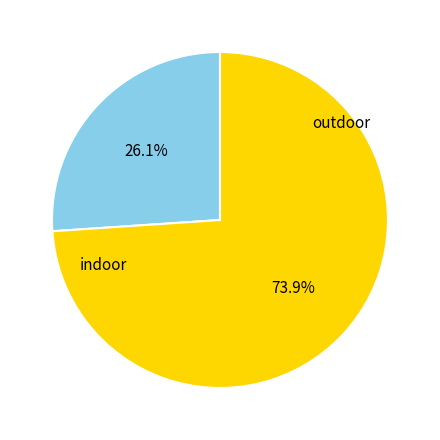

Count the number of slices in the pie.

2